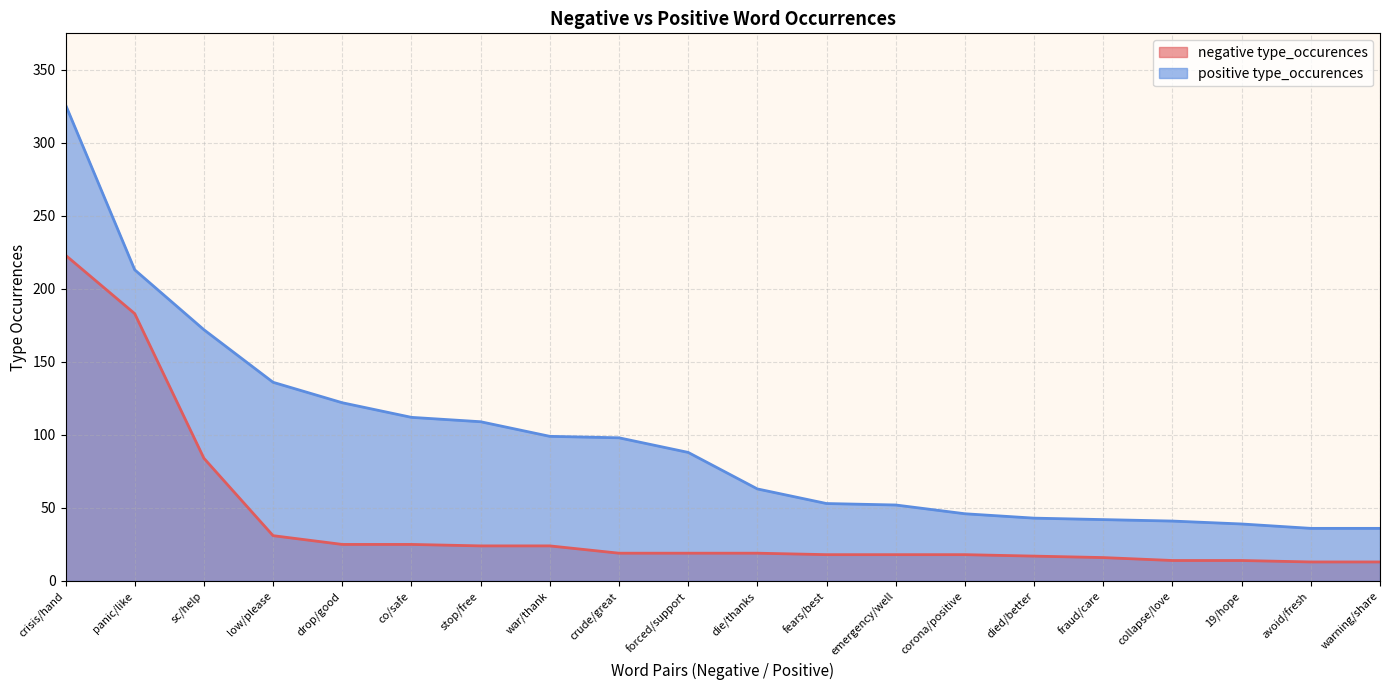

Which series has the widest spread of values?

positive type_occurences